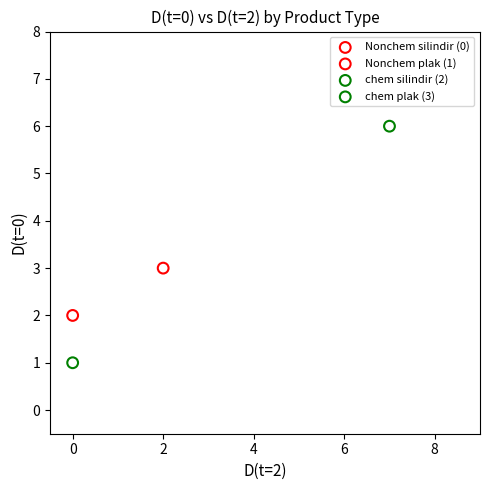

Which series contains the highest Y value?

chem silindir (2)